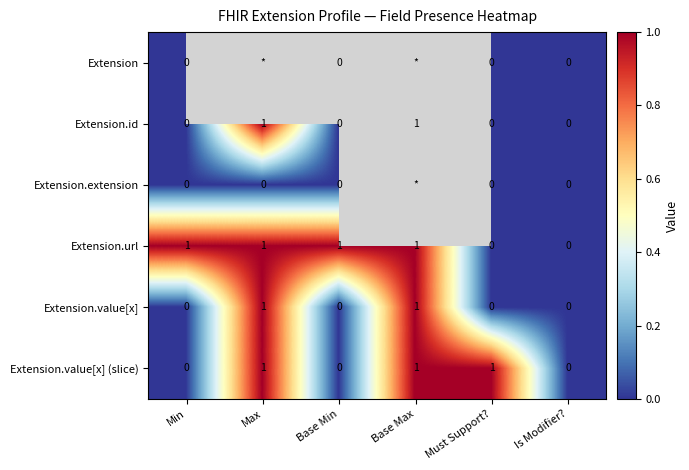

Count the number of categories in the chart.

6